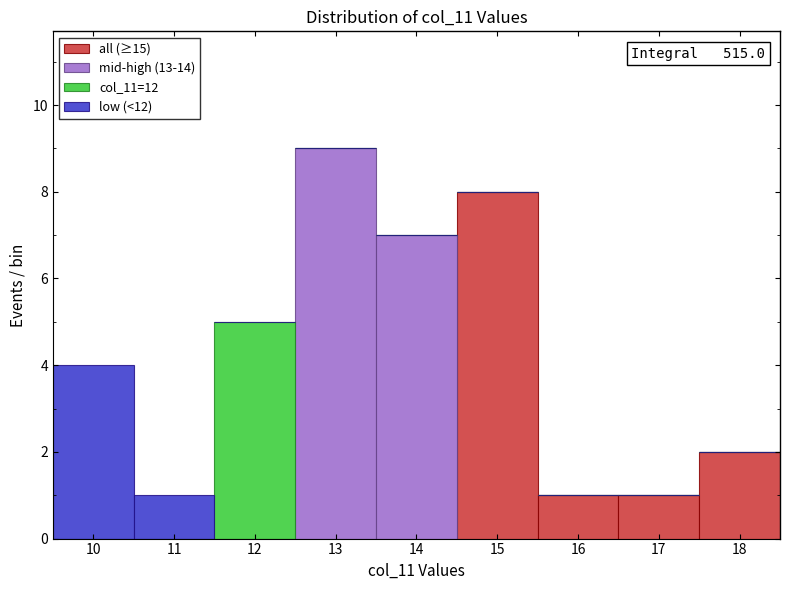

Which range on the x-axis has the tallest stacked bar (by total height)?

12.5 to 13.5